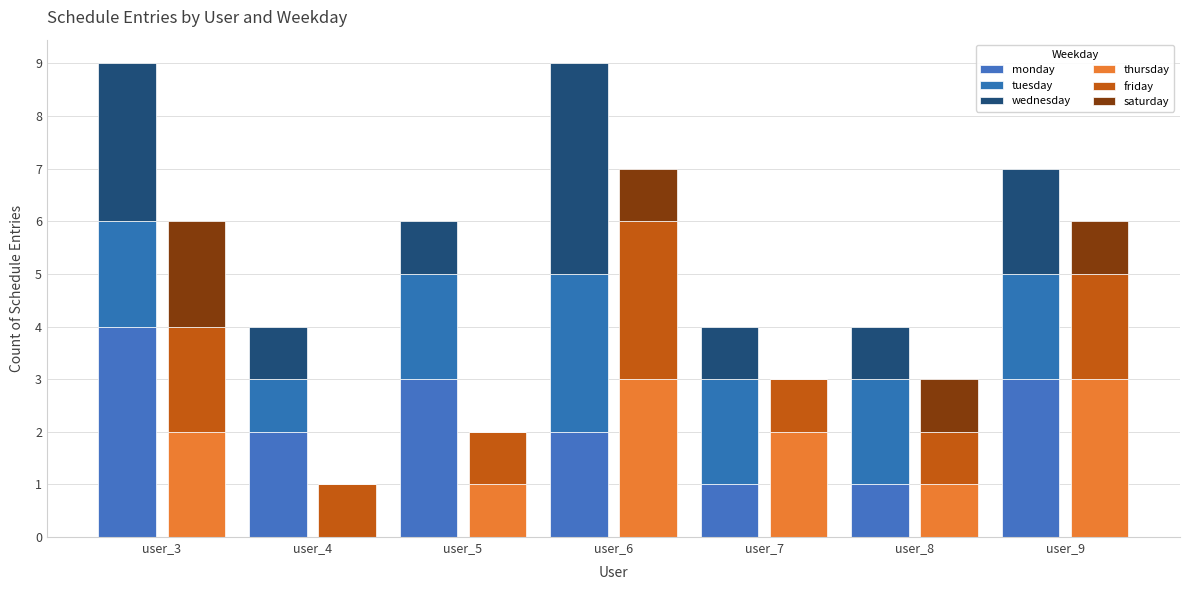

Is it true that thursday equals 1 at user_5?

True